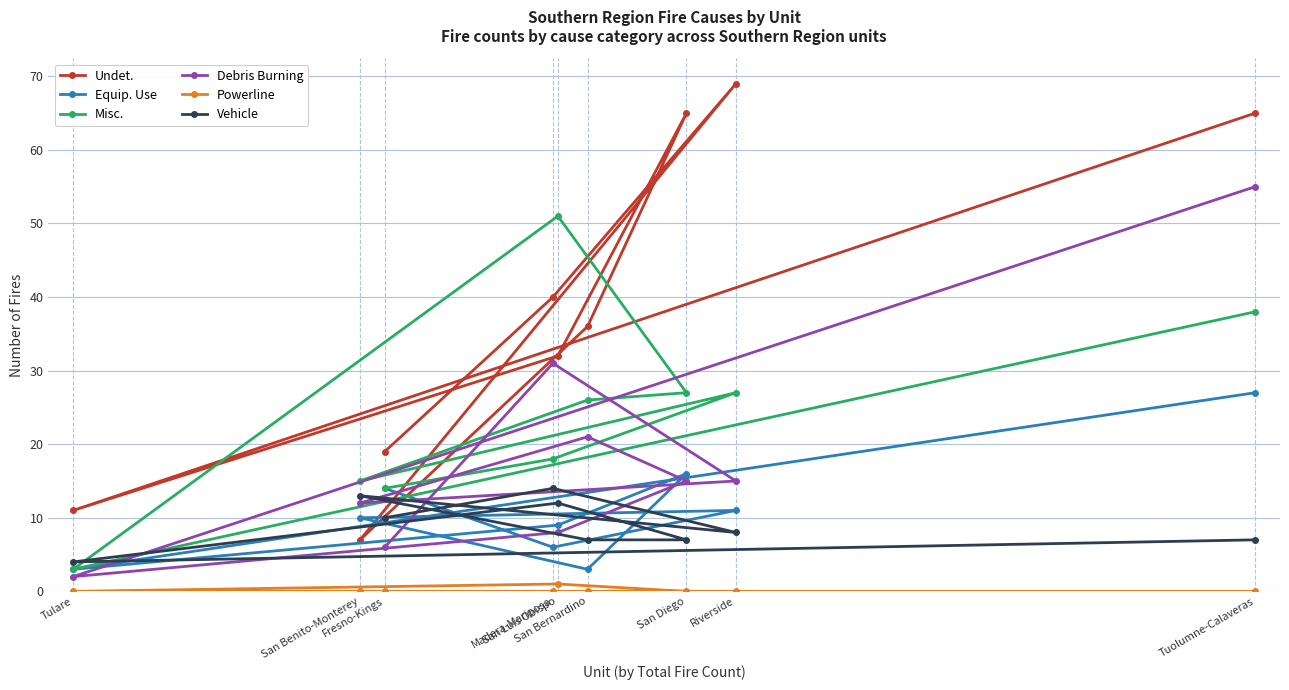

What is the approximate value of Vehicle at Tuolumne-Calaveras?

7